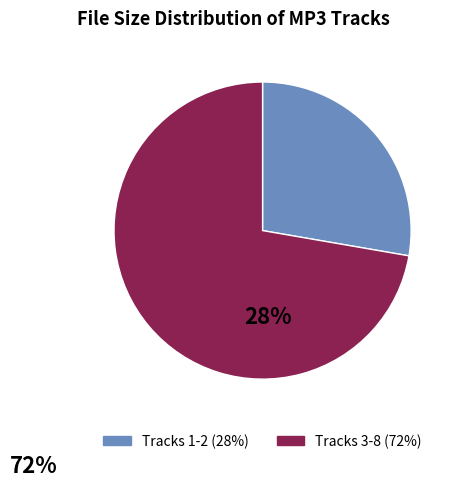

Is there any slice that represents more than half of the pie?

Yes